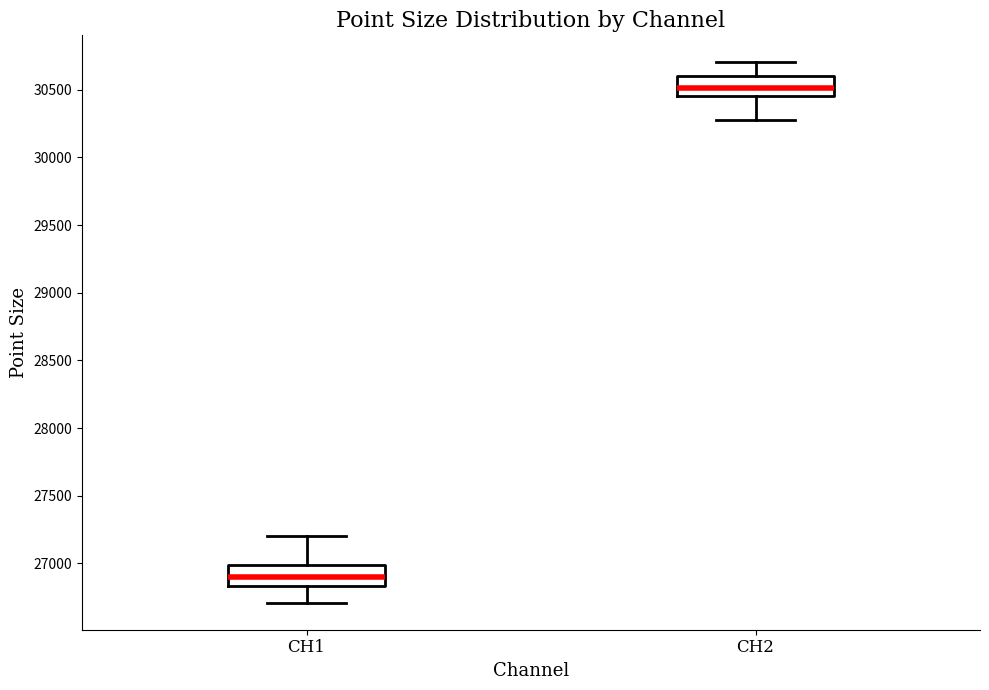

Which box's median line is the lowest?

CH1